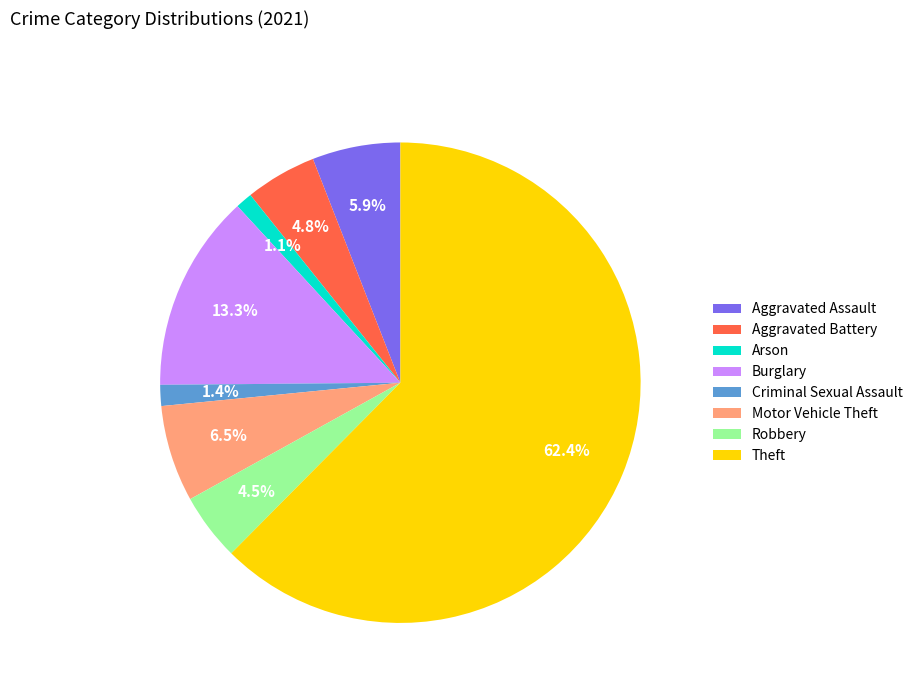

To the nearest percent, what is the combined percentage of Arson and Motor Vehicle Theft?

8%